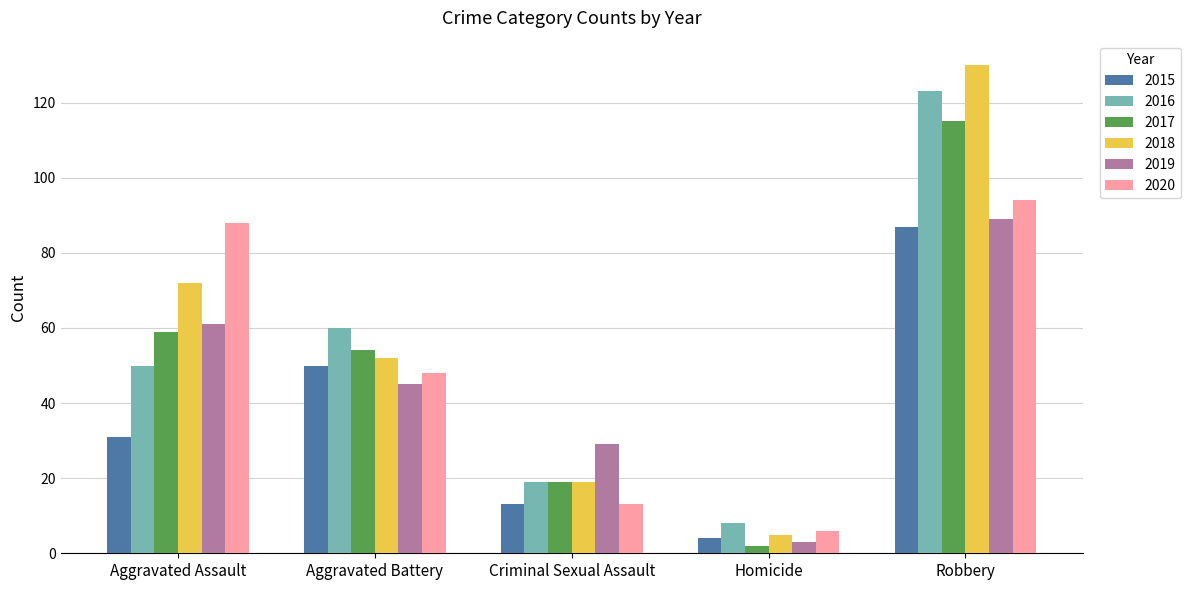

How many groups of bars are there?

5